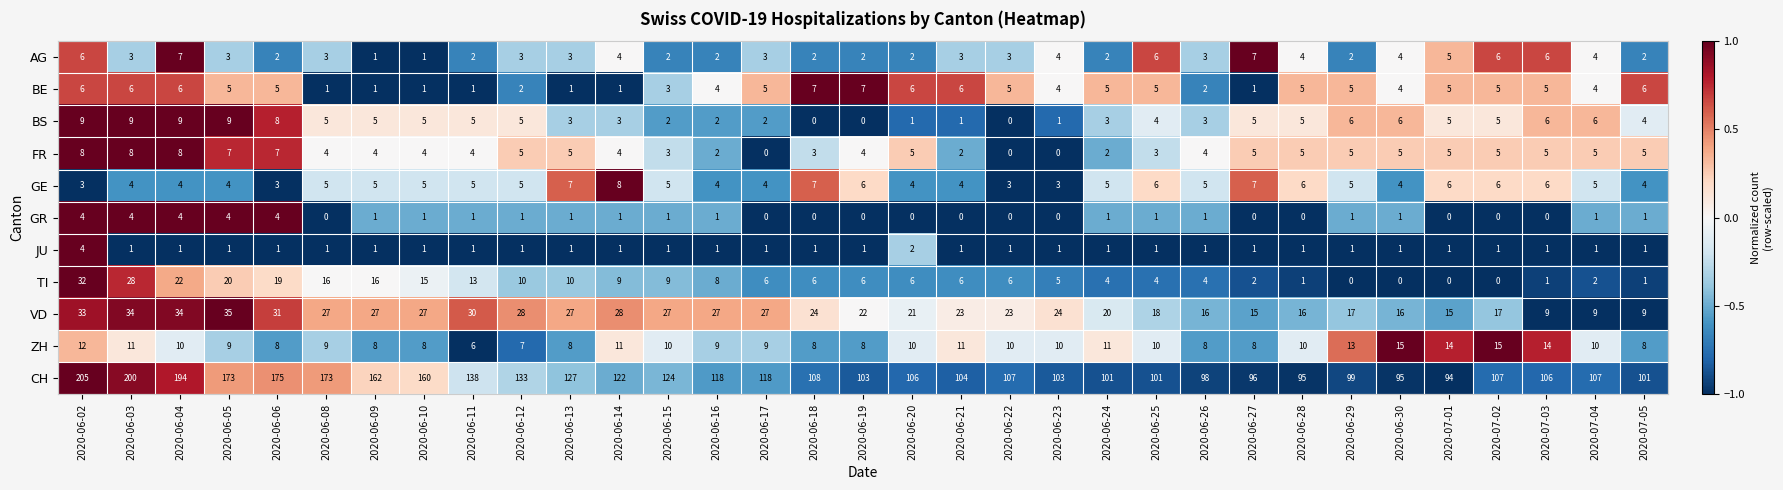

Which category has the highest value across all series?

2020-06-02